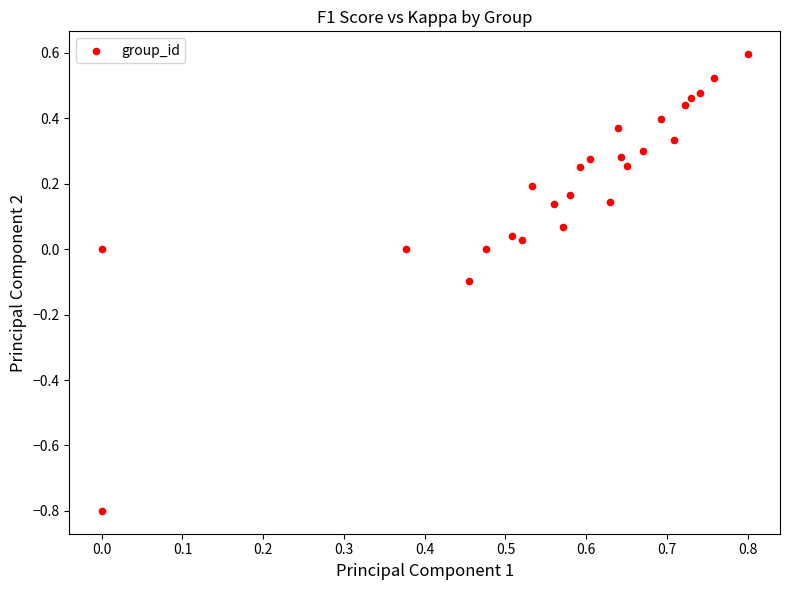

What is the range of Y values (max minus min)?

1.4